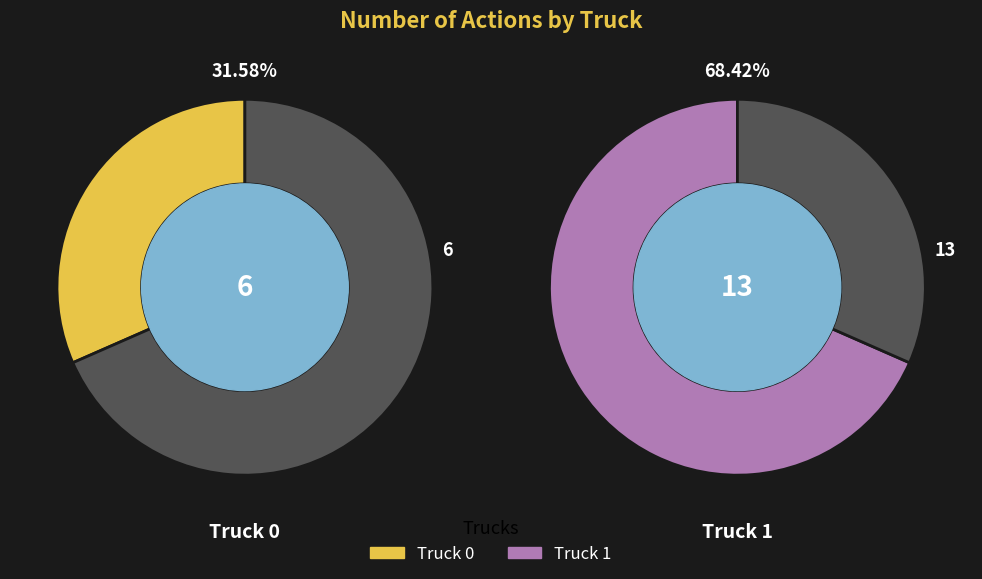

Between Truck 0 and Truck 1, which is larger?

Truck 1